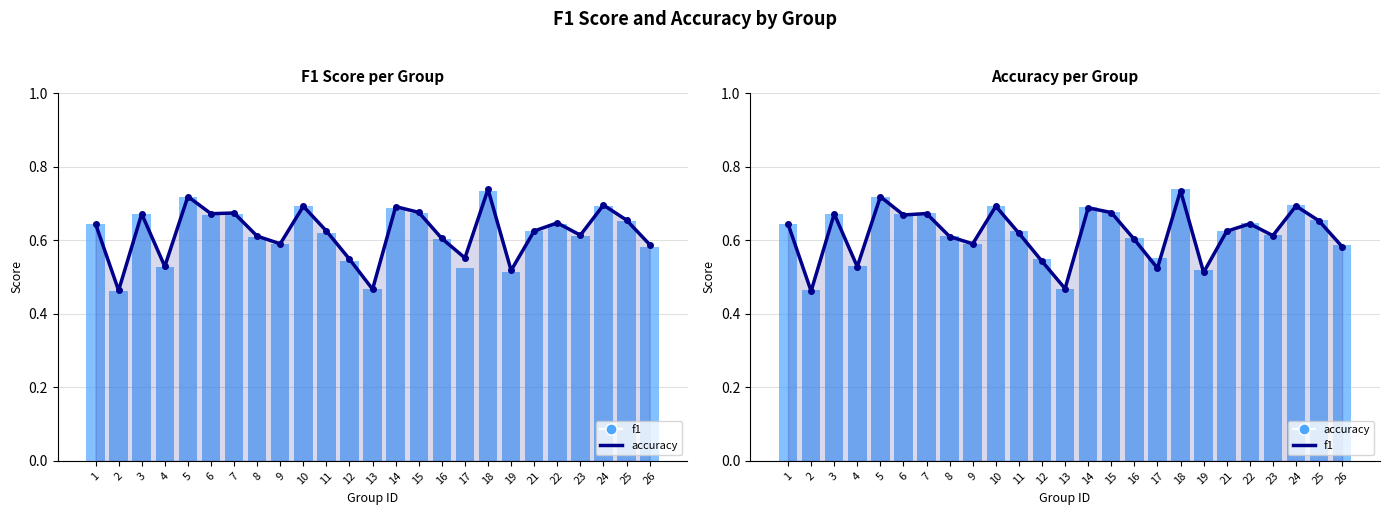

What are all the series names shown in the legend?

accuracy, f1